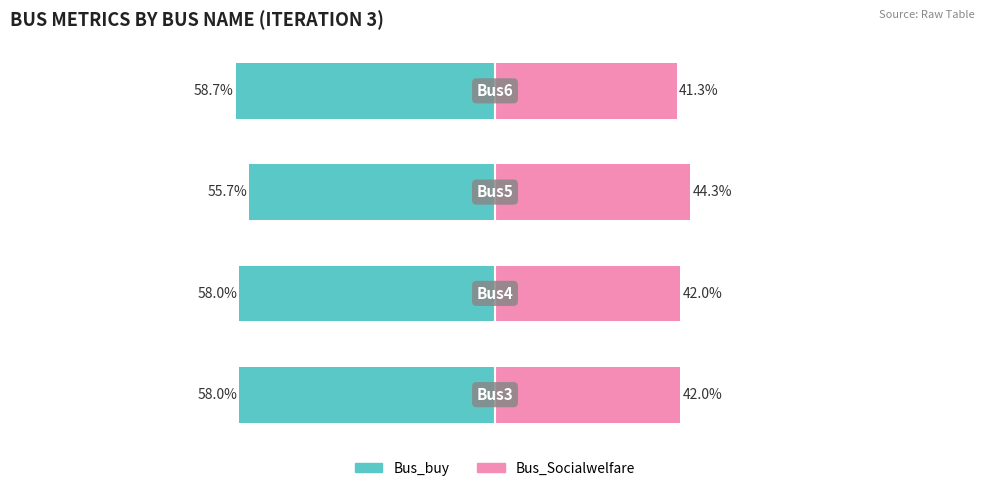

What is the value of the Bus_Socialwelfare bar at the 3rd from the left?

44.3